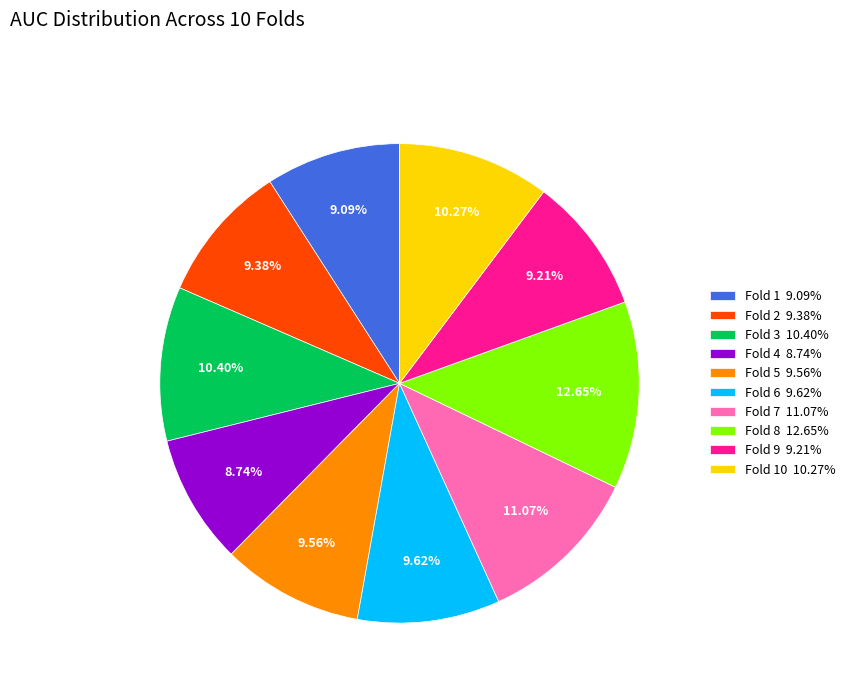

Does Fold 5 9.56% represent more than half of the total?

No